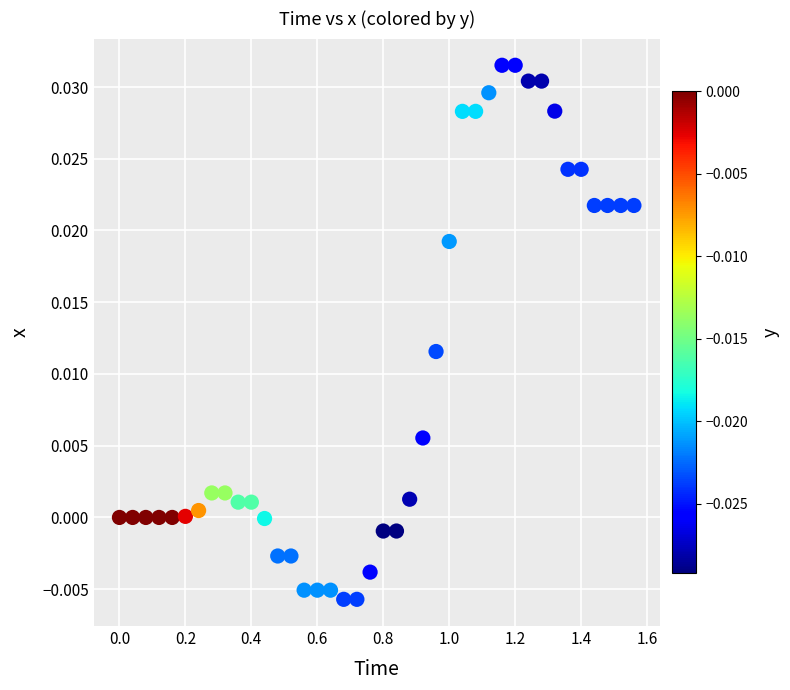

What is the range of X values (max minus min)?

1.6